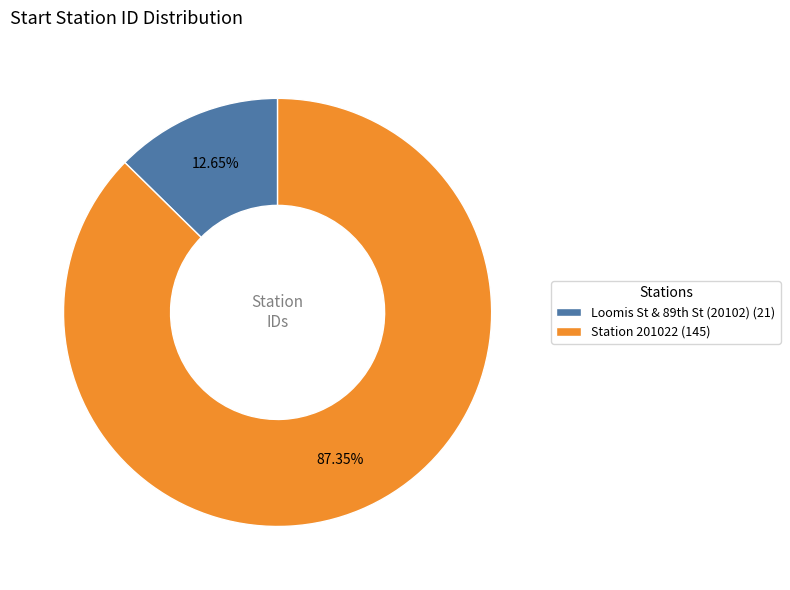

Rank the categories by value from lowest to highest.

Loomis St & 89th St (20102), Station 201022